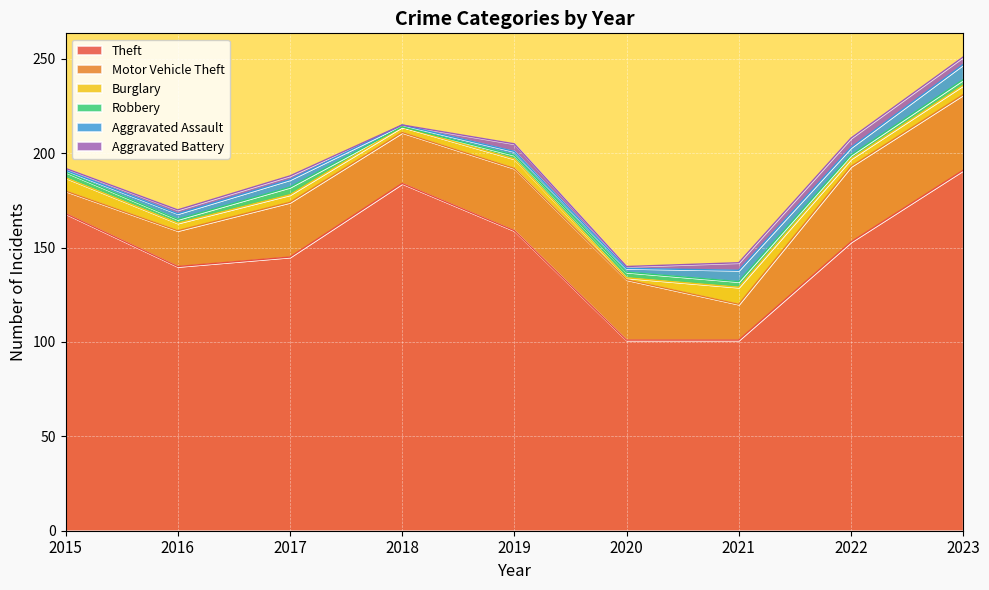

Is it true that Burglary equals 9 at 2021?

True